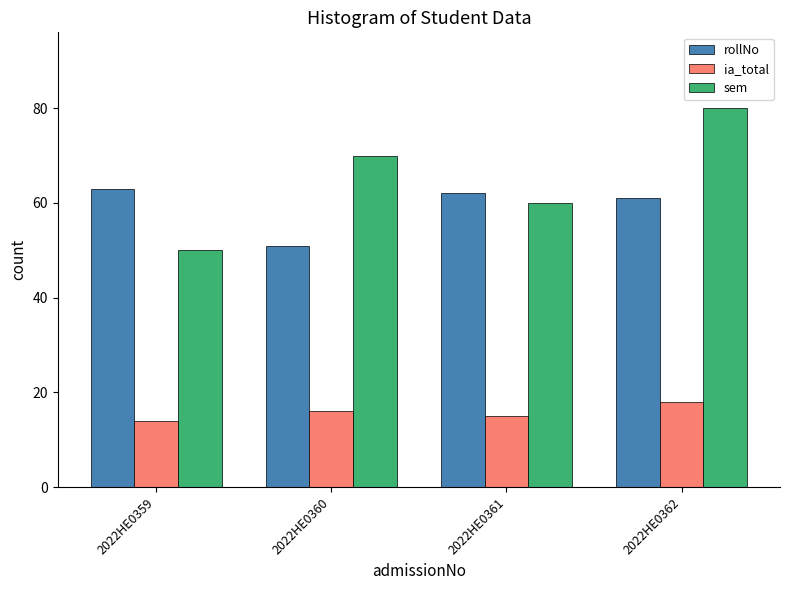

How many bars are there in total?

12